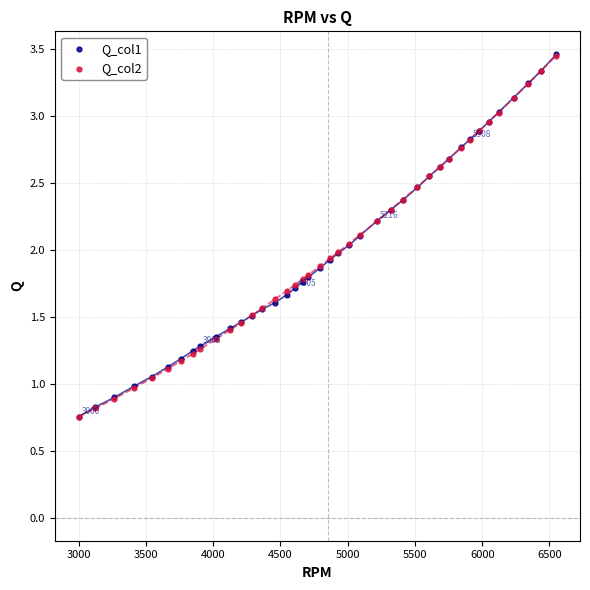

What are all the series names shown in the legend?

Q_col1, Q_col2